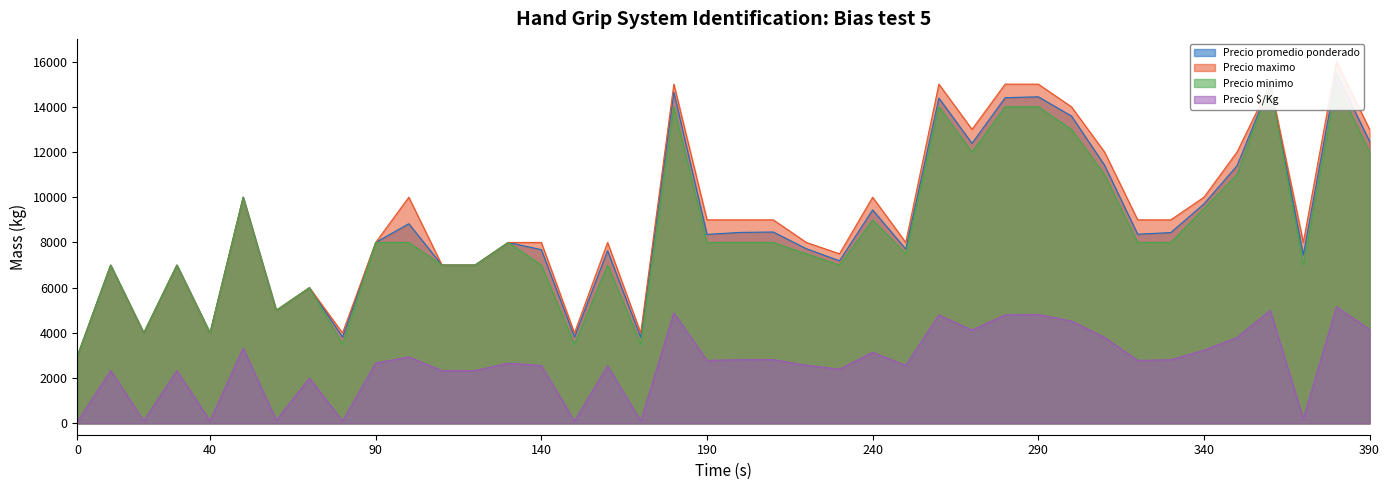

What is the highest value of the Precio $/Kg series?

5155